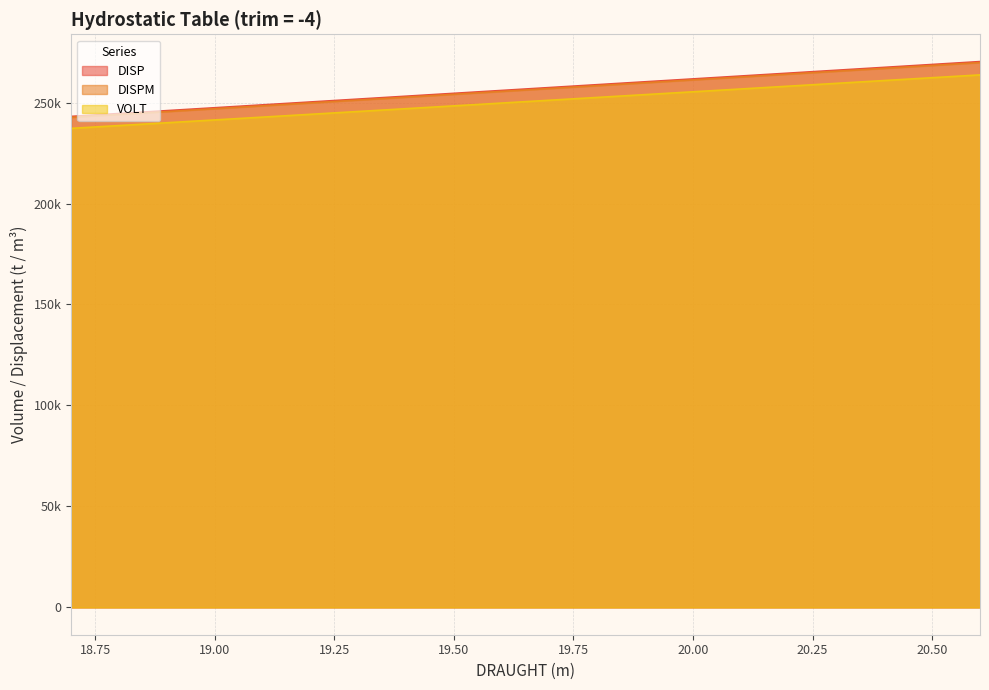

Count the number of categories in the chart.

20